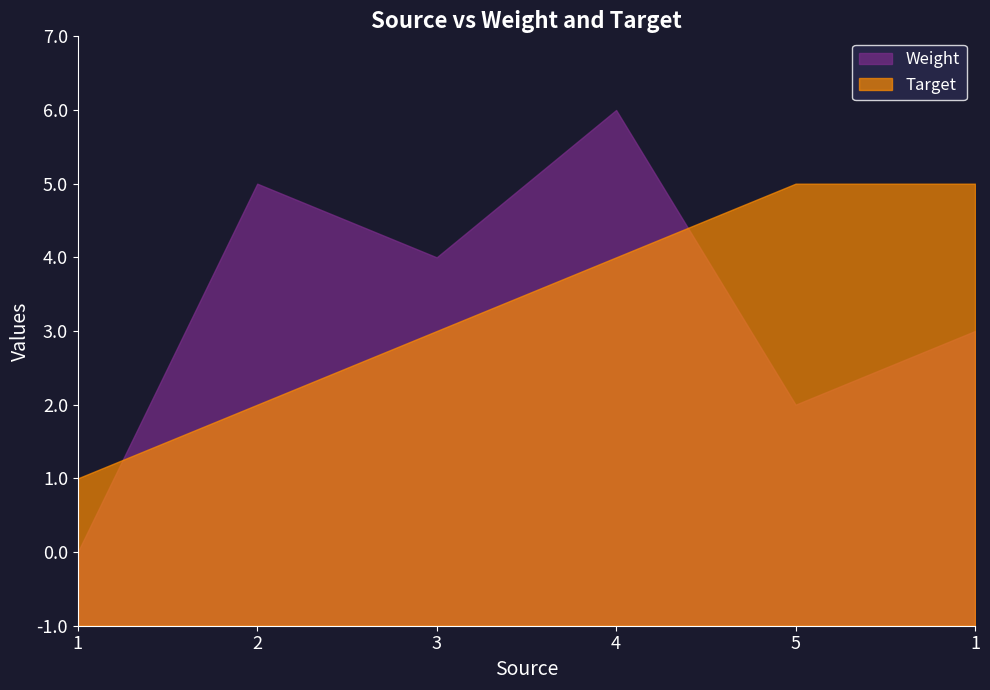

True or false: Target has more than 0 interior local peaks.

False